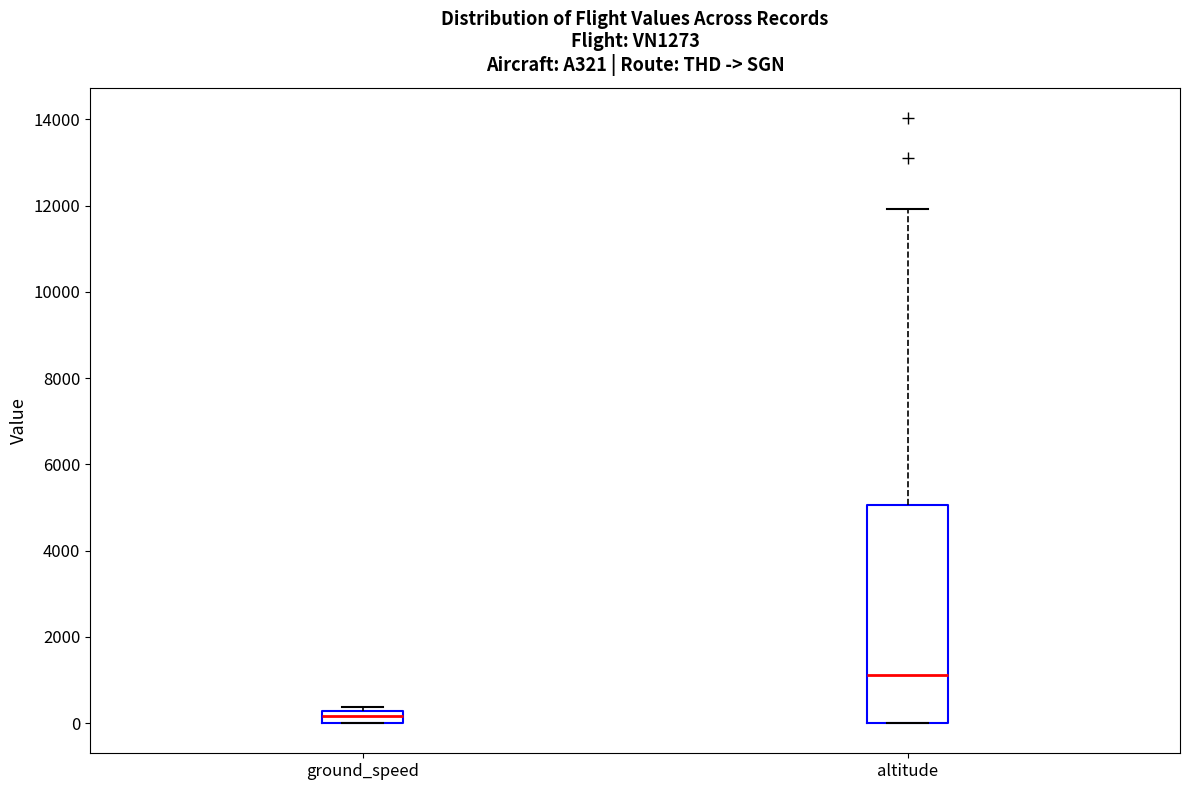

Which box's median line is the highest?

altitude